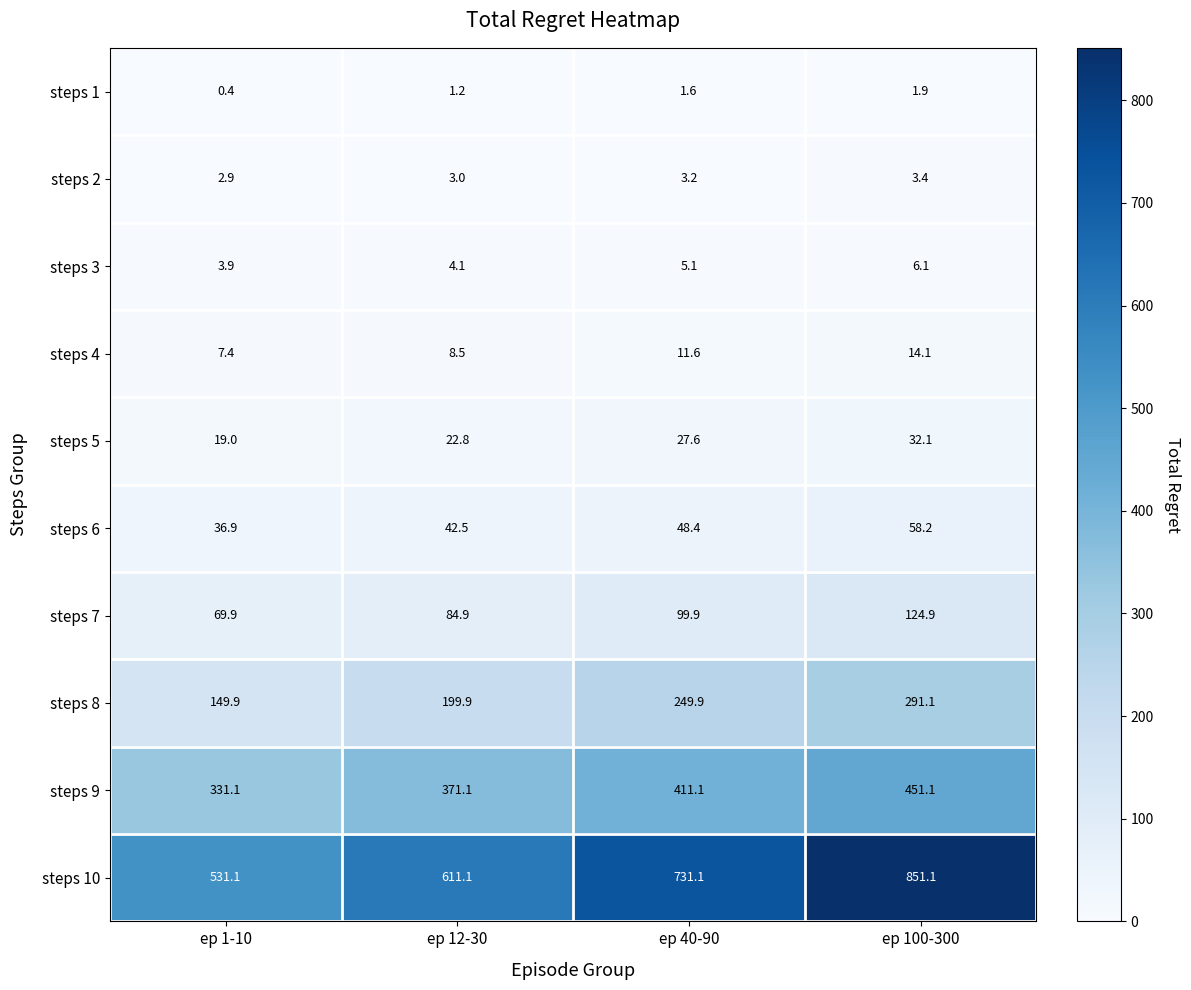

What is the spread (max minus min) of values at ep 12-30?

609.9